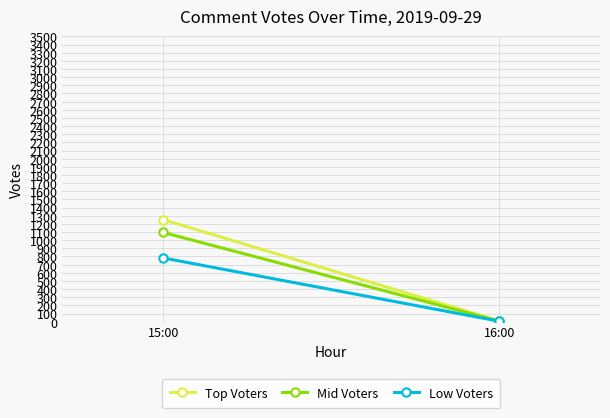

Is this an area chart (filled region under the line)?

No